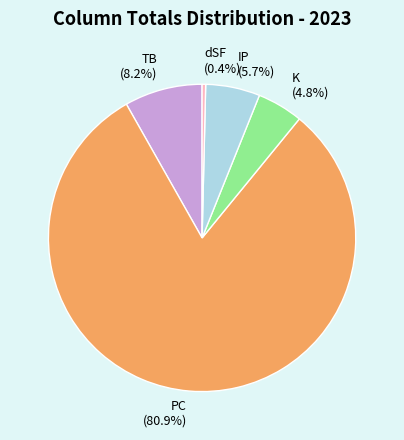

Between IP and PC, which is larger?

PC